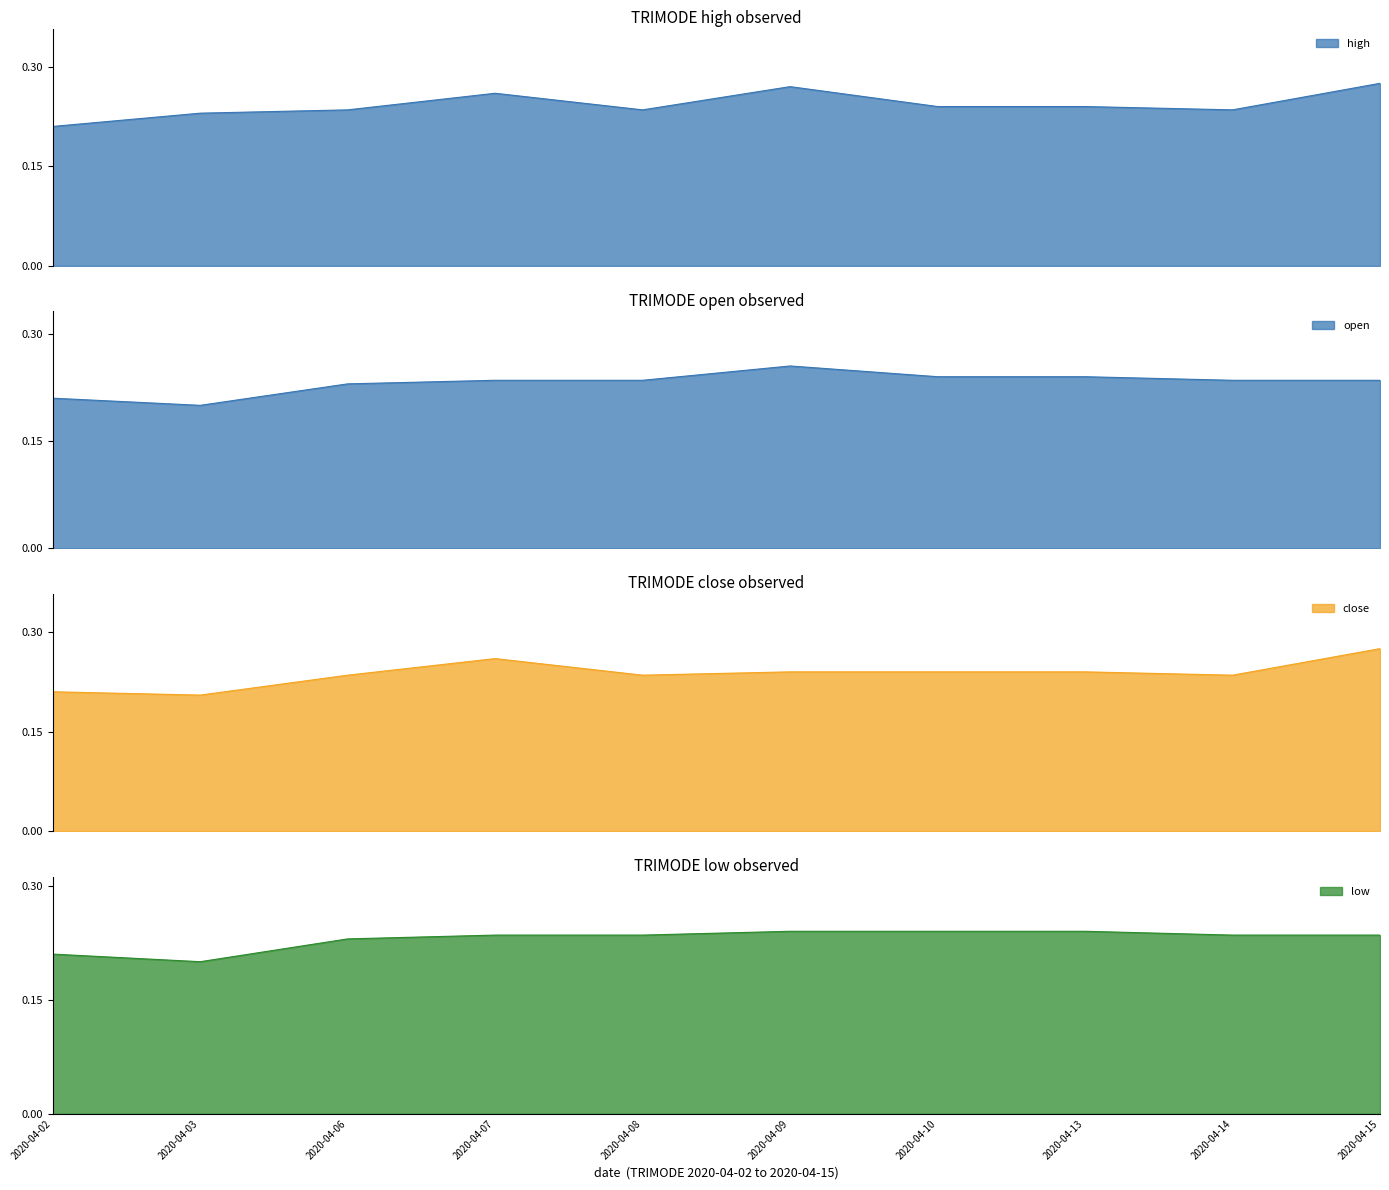

How many categories are shown in the chart?

10